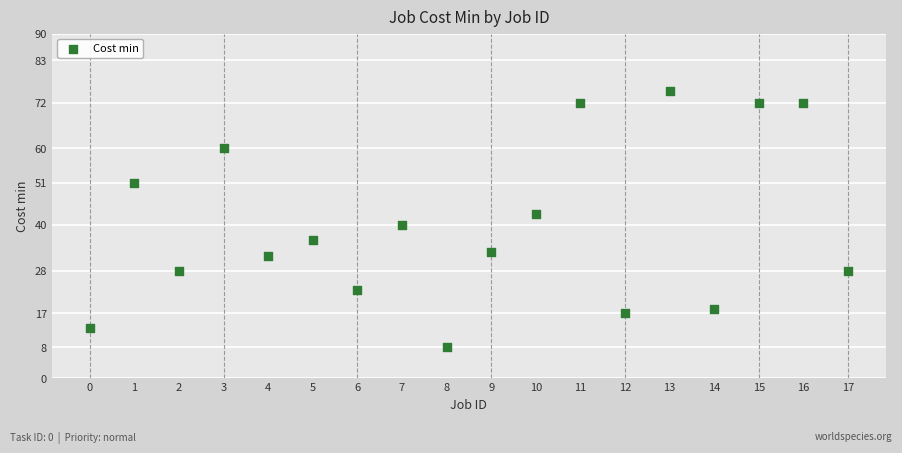

What Y value in the scatter plot is closest to 41?

40